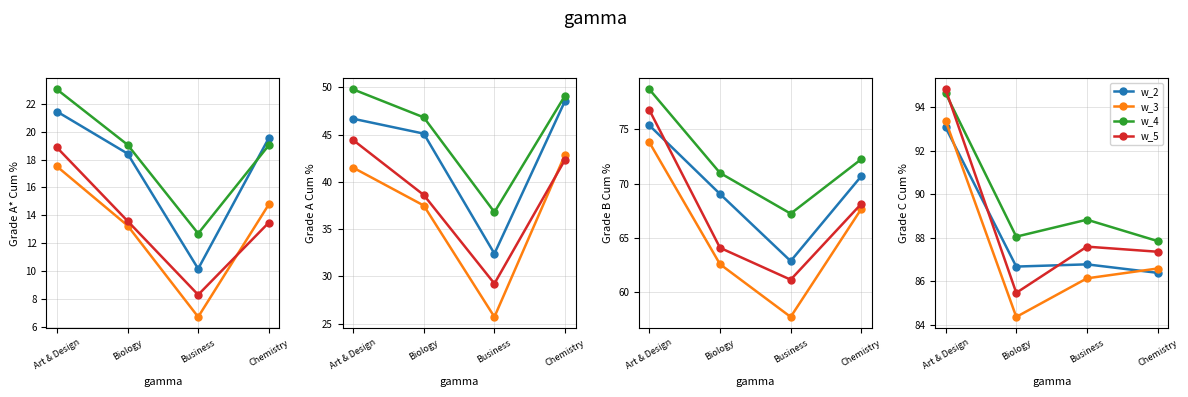

What is the label of the 1st point from the left?

Art & Design